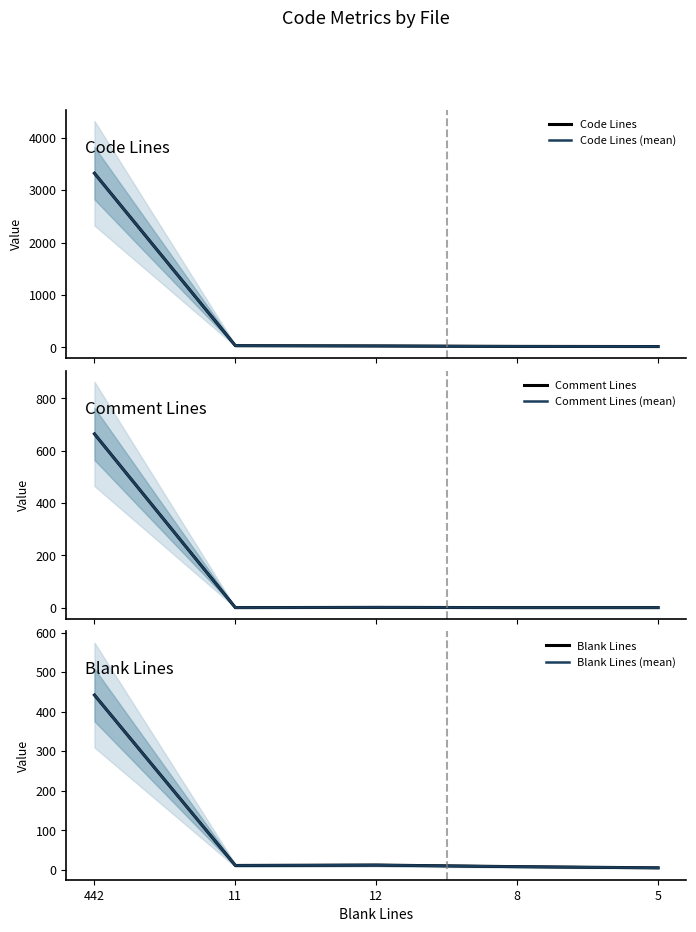

At which category is the sum across all series the highest?

442